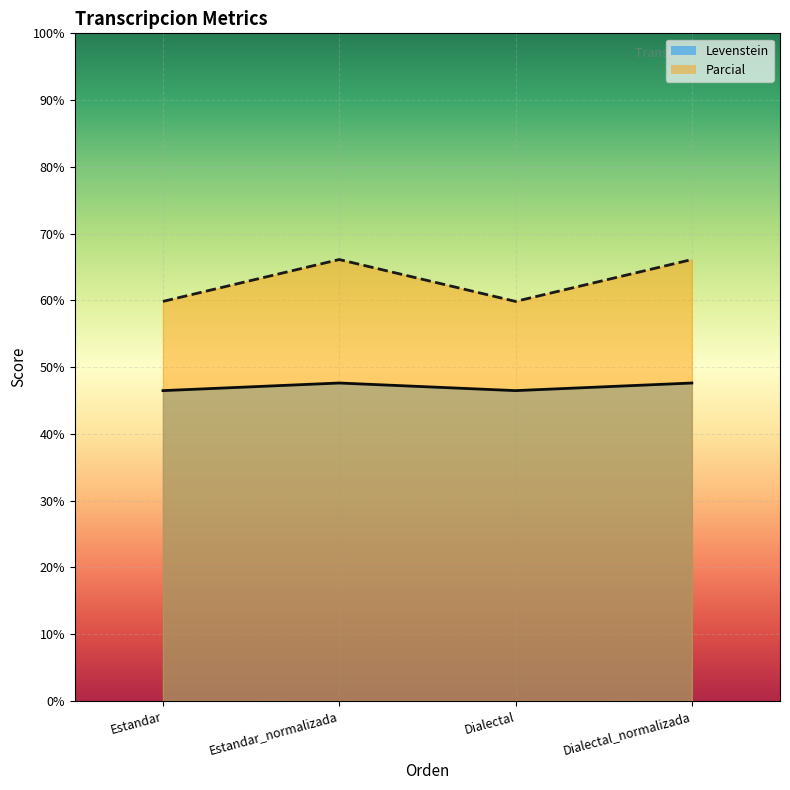

The Parcial series shows 66.1 at Estandar_normalizada. True or false?

True